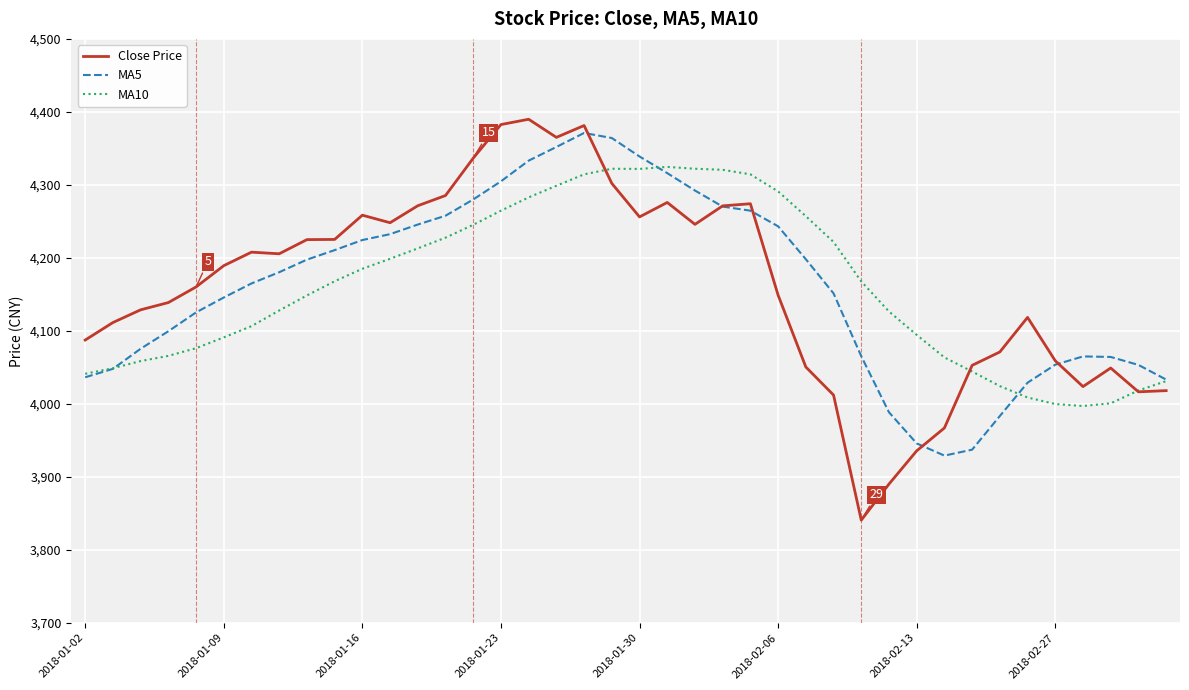

What is the minimum value shown in the chart?

3840.7